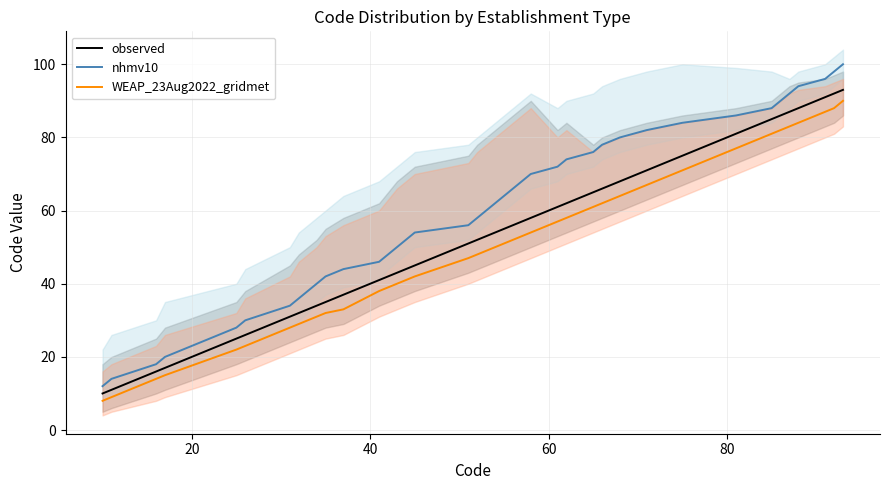

What is the maximum value for observed?

93